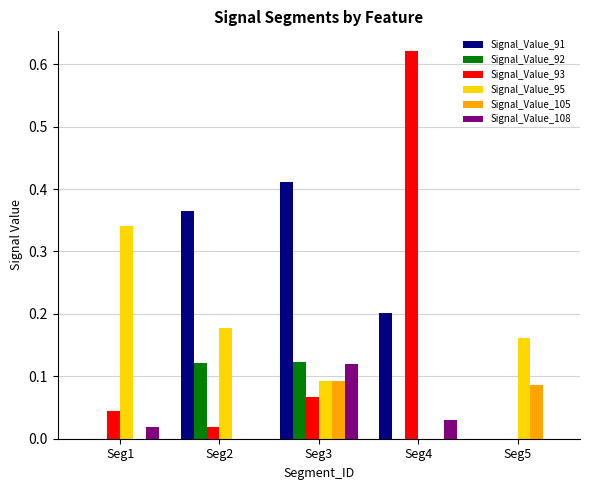

What is the sum of all Signal_Value_93 values?

0.8